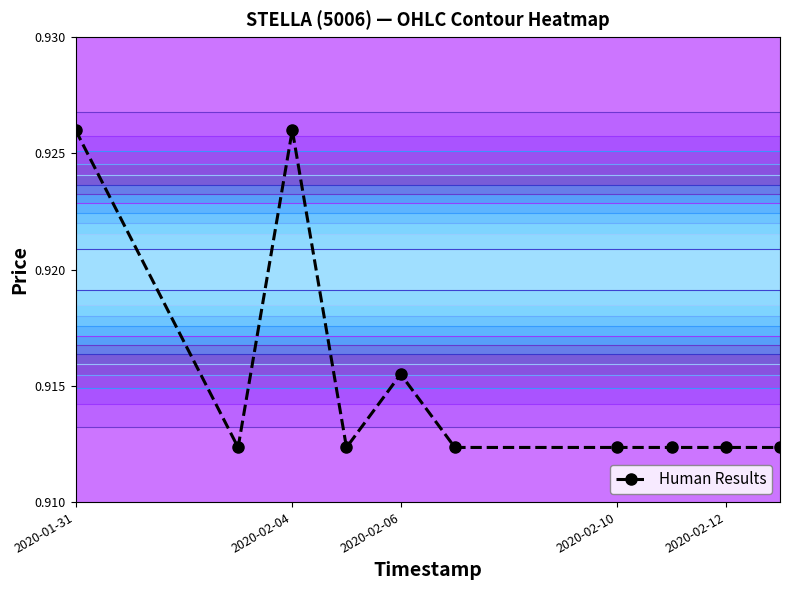

Is it true that Human Results equals 0.4 at 2020-02-10?

False